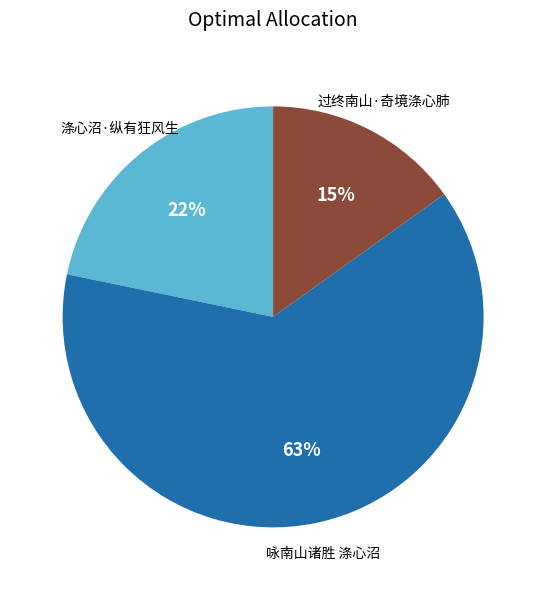

To the nearest percent, what is the difference between the largest and smallest slice percentages?

48%